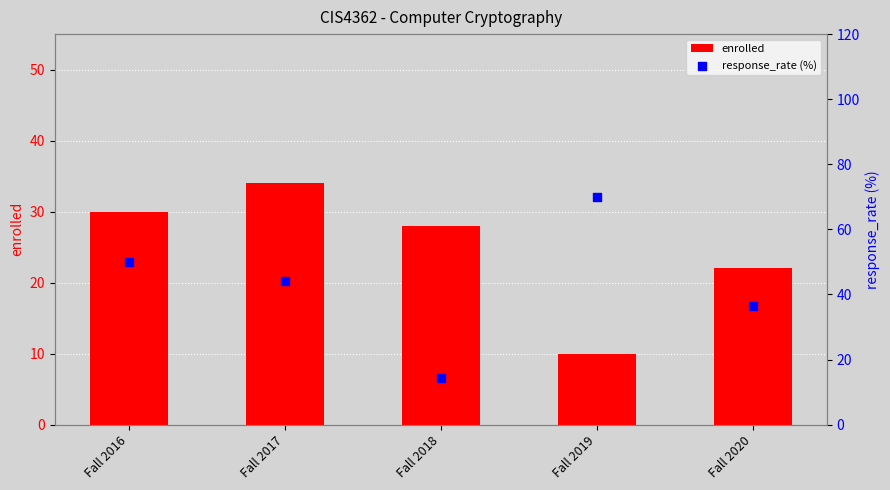

Which series has the largest Y range (max minus min)?

response_rate (%)